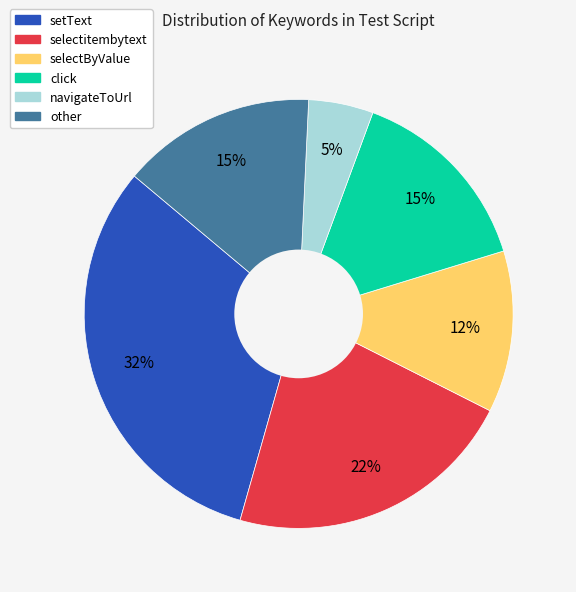

How many slices are in this pie chart?

6